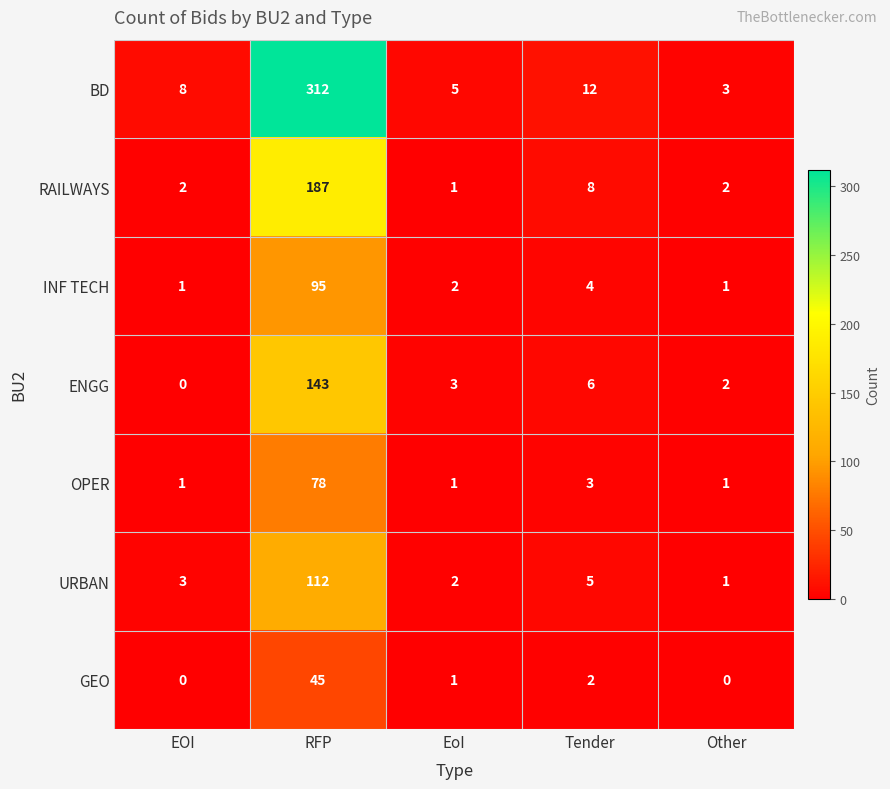

At which label does URBAN reach its peak?

RFP